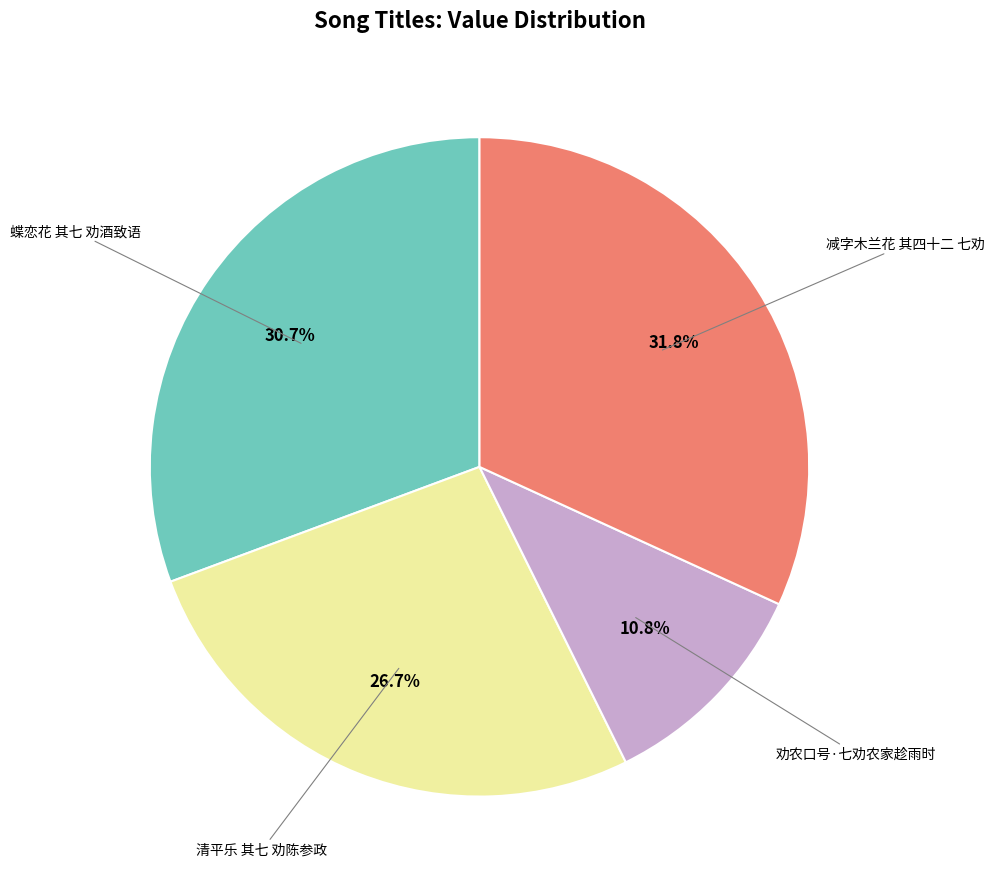

Does any single category account for the majority?

No